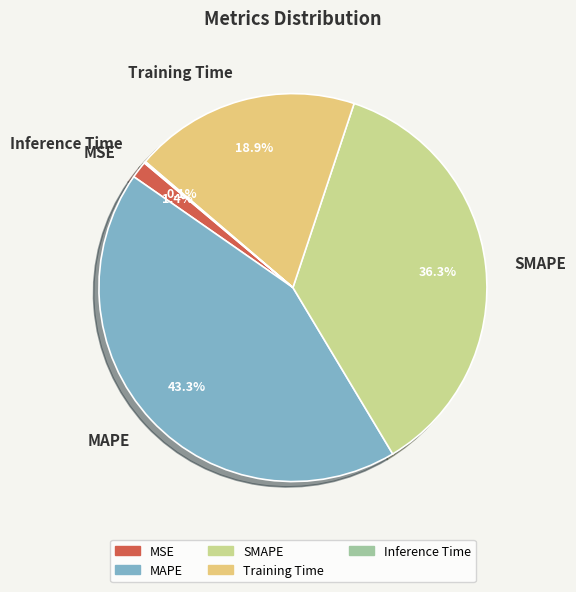

Combined, do Training Time and SMAPE account for over 50%?

Yes